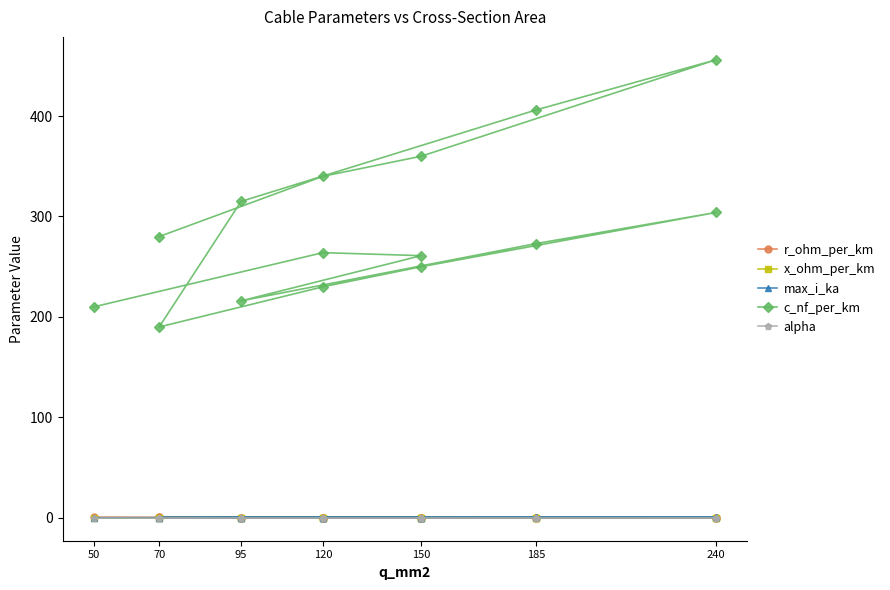

What is the minimum value for c_nf_per_km?

190.0